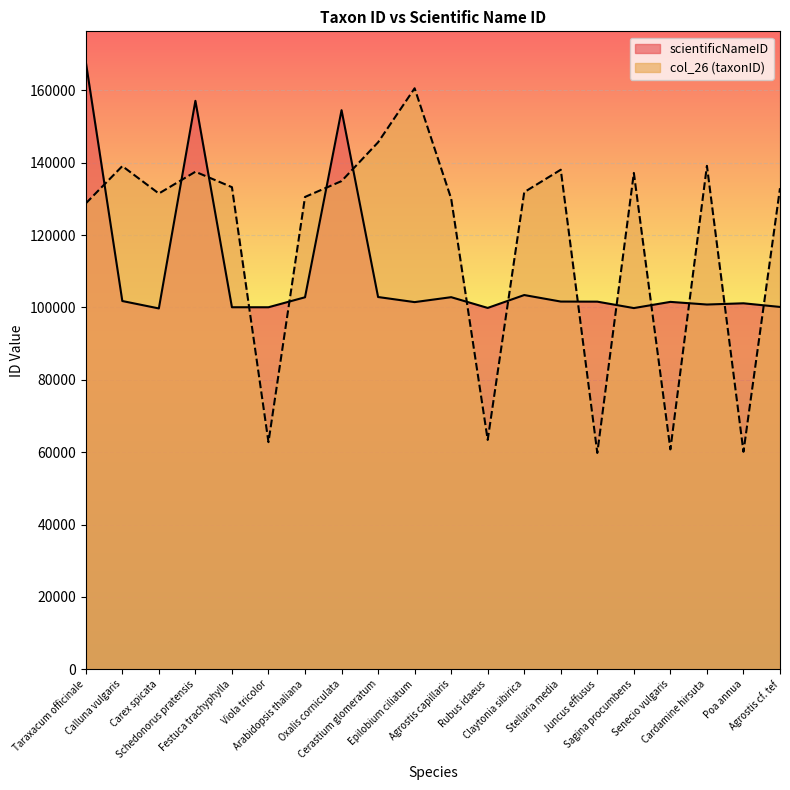

How many values in the col_26 series are below 132959?

10